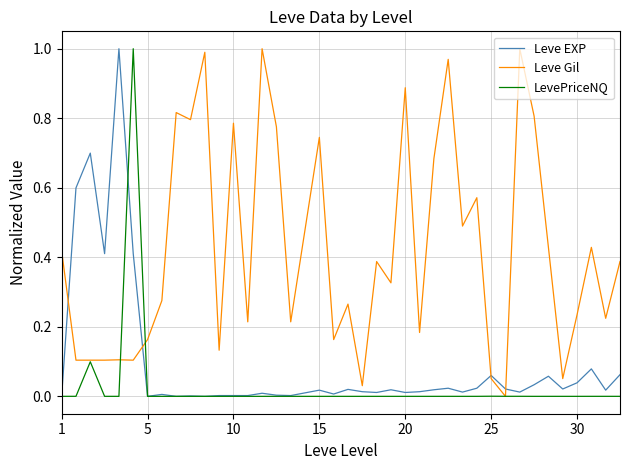

How many lines are shown in the chart?

3